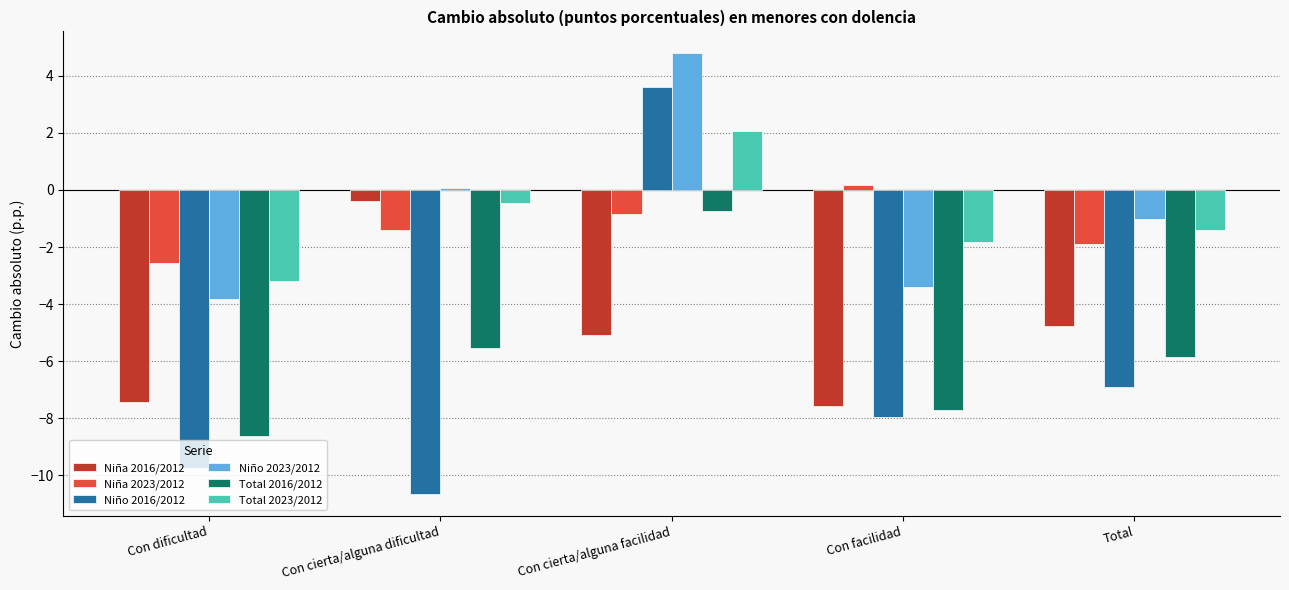

What value does the Niño 2023/2012 series have at Con cierta/alguna facilidad?

4.8